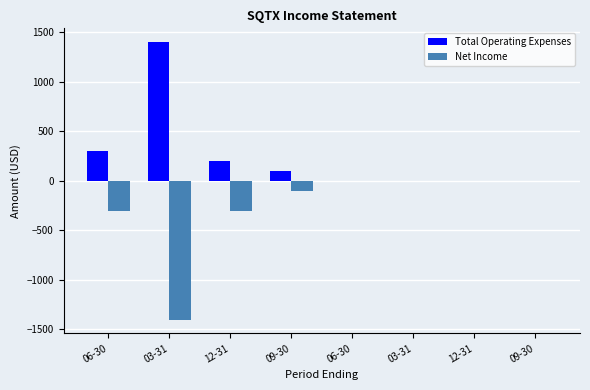

Are the bars horizontal?

No